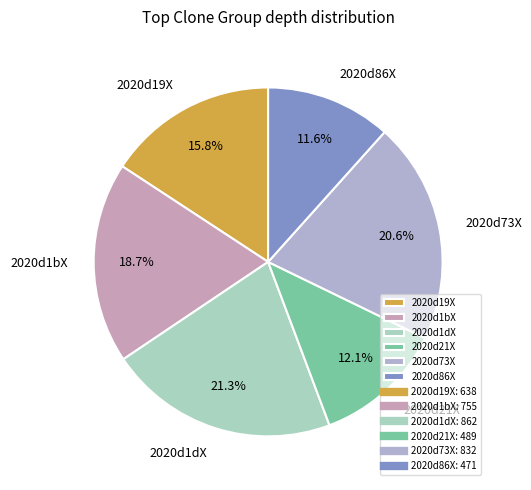

Which slice is the largest?

2020d1dX